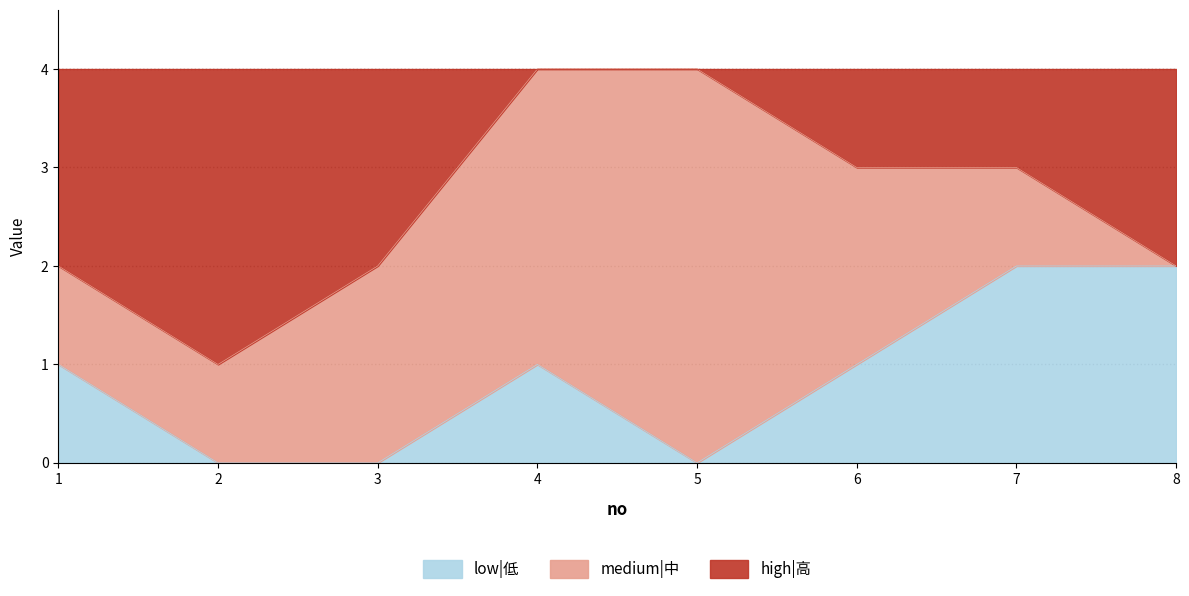

List the labels in order of low|低 value, smallest first.

2, 3, 5, 1, 4, 6, 7, 8